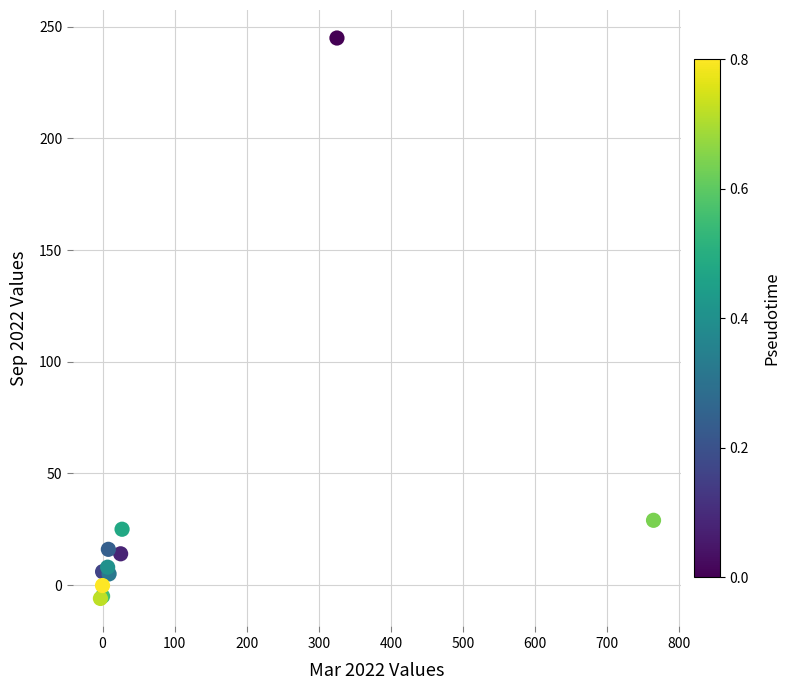

What Y value in the scatter plot is closest to 119?

29.0